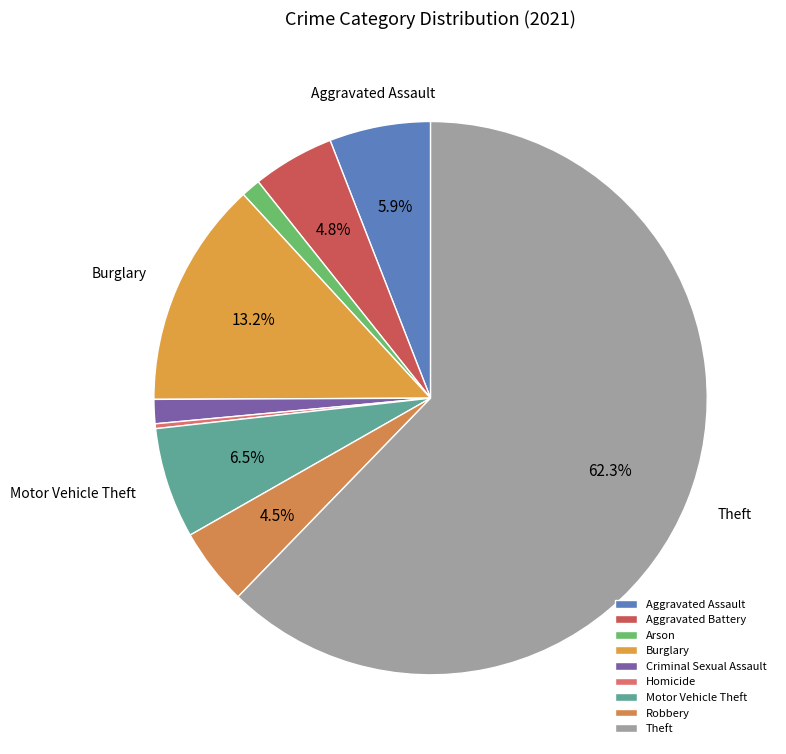

To the nearest percent, what is the average slice percentage?

11%